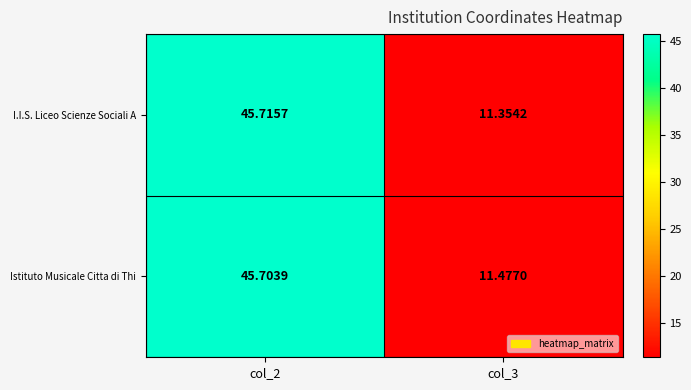

Between col_2 and col_3, which series saw the biggest shift?

I.I.S. Liceo Scienze Sociali A